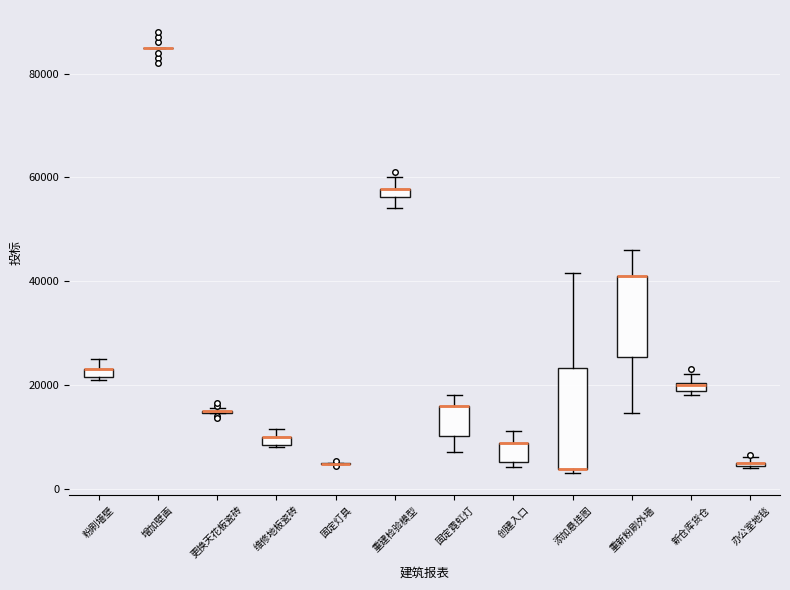

Which box is the tallest, from its lower edge to its upper edge?

添加悬挂图